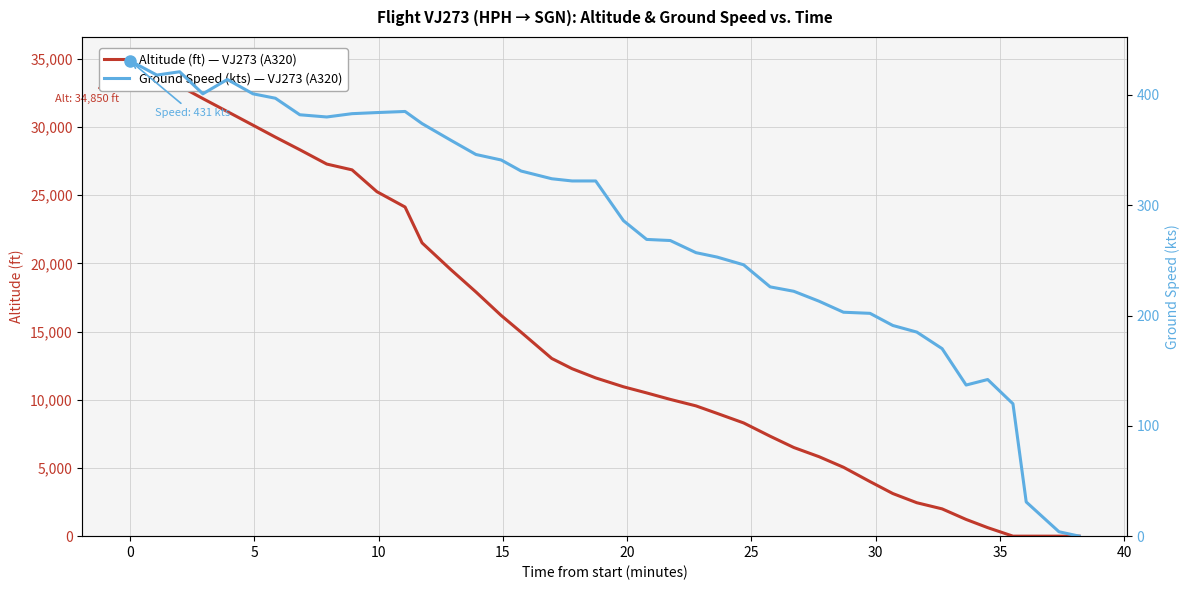

What is the average value of the ground_speed series?

279